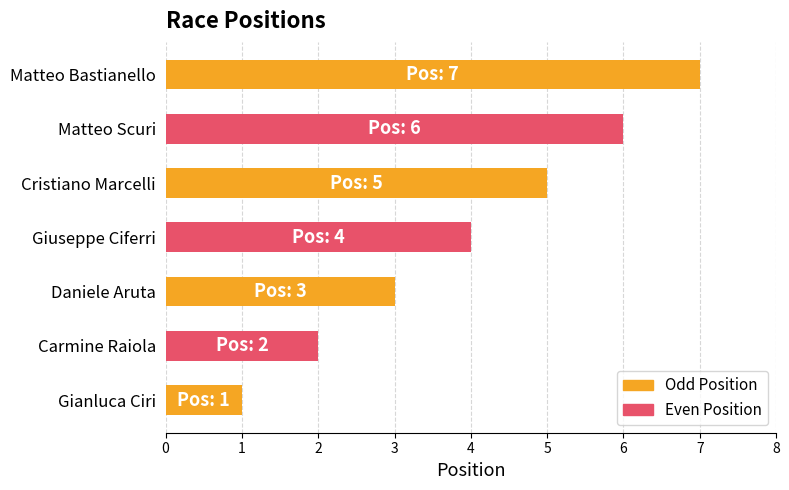

List the labels in order of value, largest first.

Matteo Bastianello, Matteo Scuri, Cristiano Marcelli, Giuseppe Ciferri, Daniele Aruta, Carmine Raiola, Gianluca Ciri